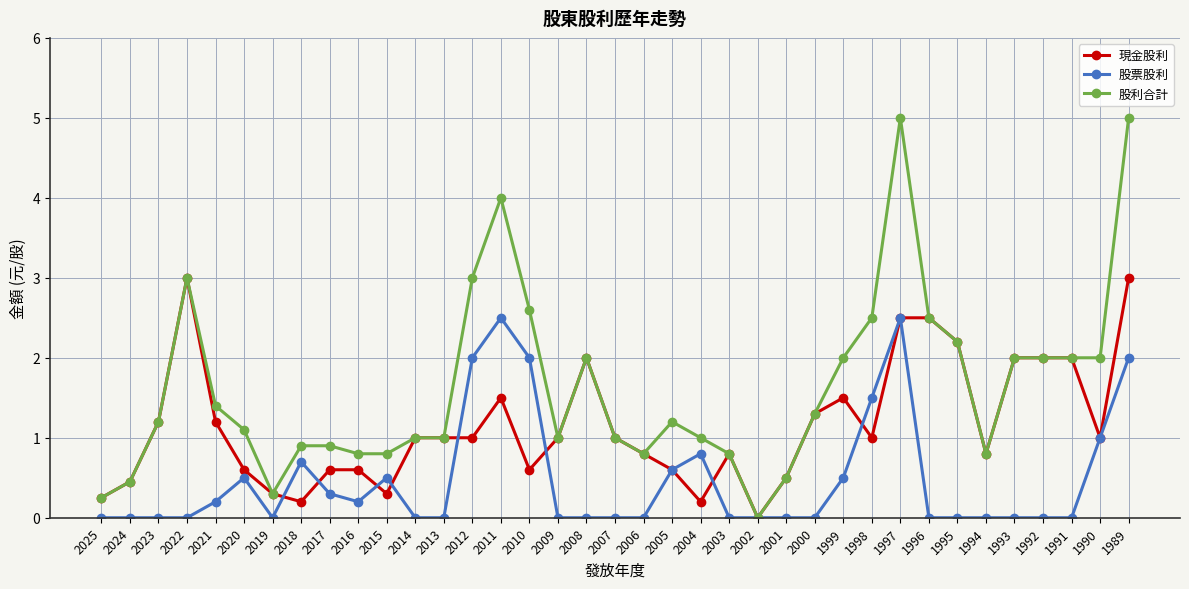

What is the value of the 股利合計 point at the 34th from the left?

2.0